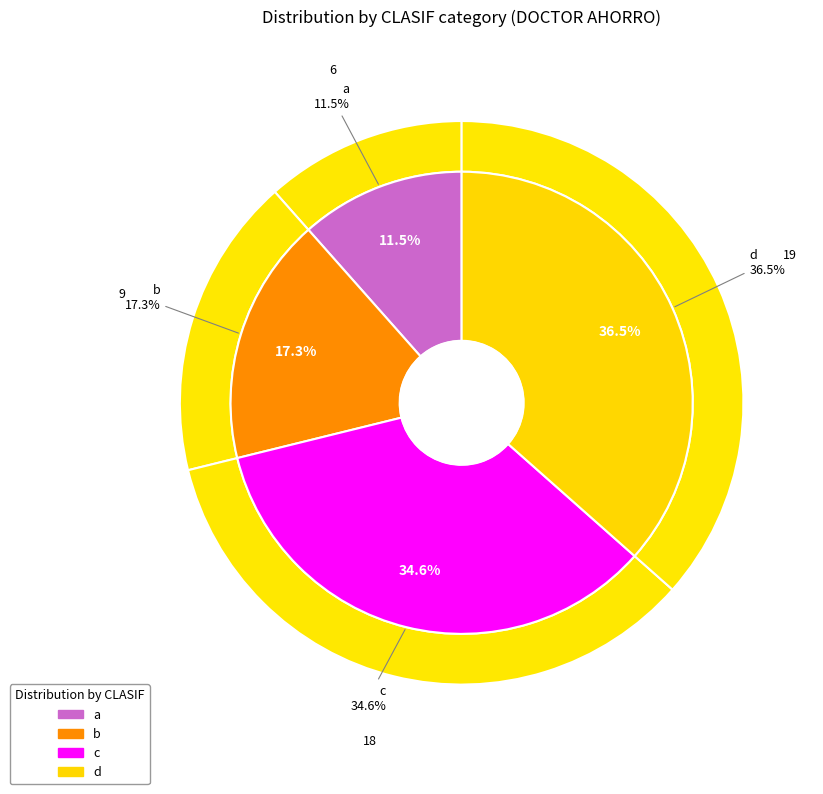

To the nearest percent, what percentage of the pie is c?

35%